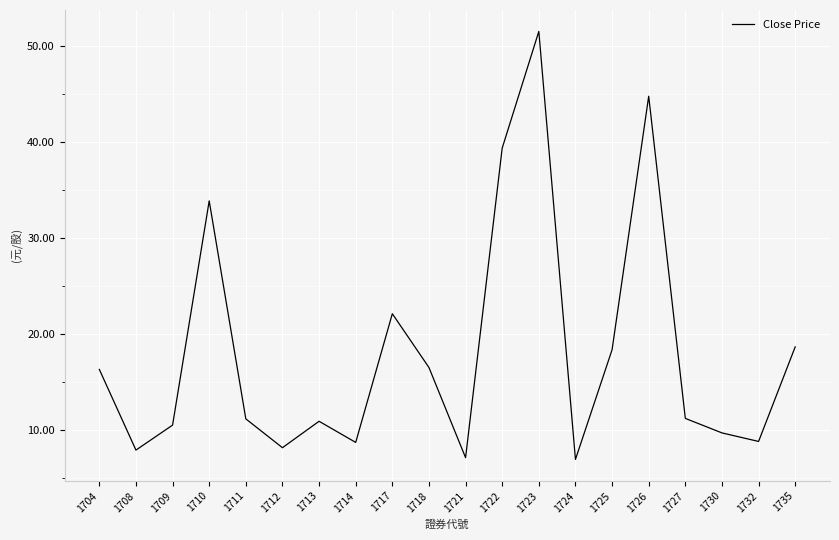

What is the ratio of the value at 1735 to the value at 1723?

0.4